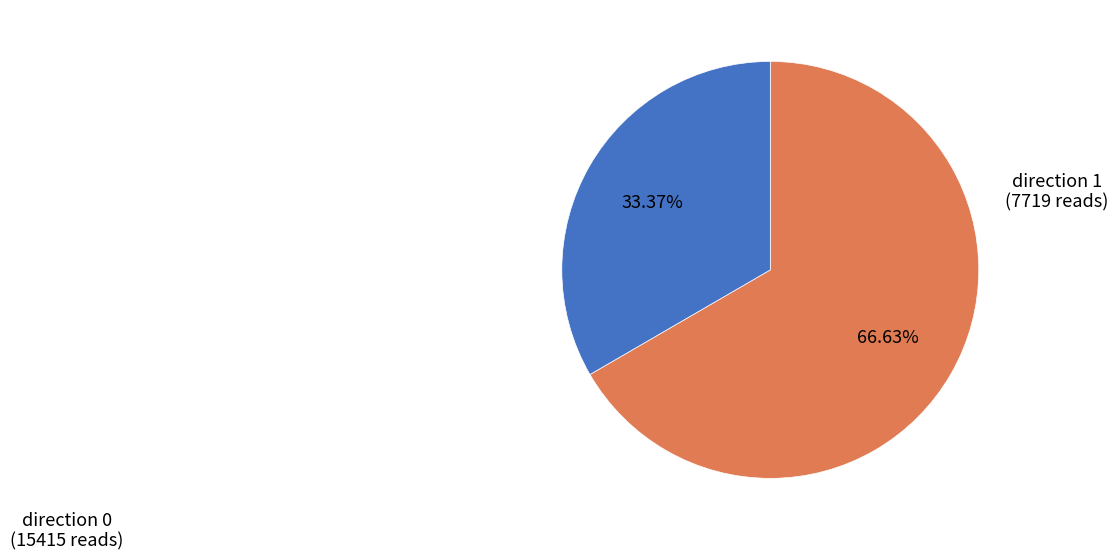

Is there any slice that represents more than half of the pie?

Yes